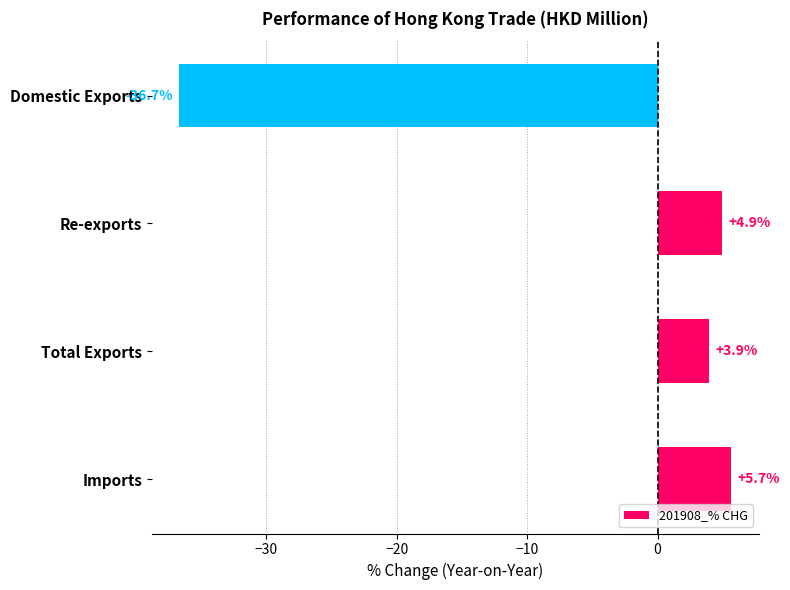

Reading bottom to top, extract all data points from this chart.

Imports=5.7	Total Exports=3.9	Re-exports=4.9	Domestic Exports=-36.7